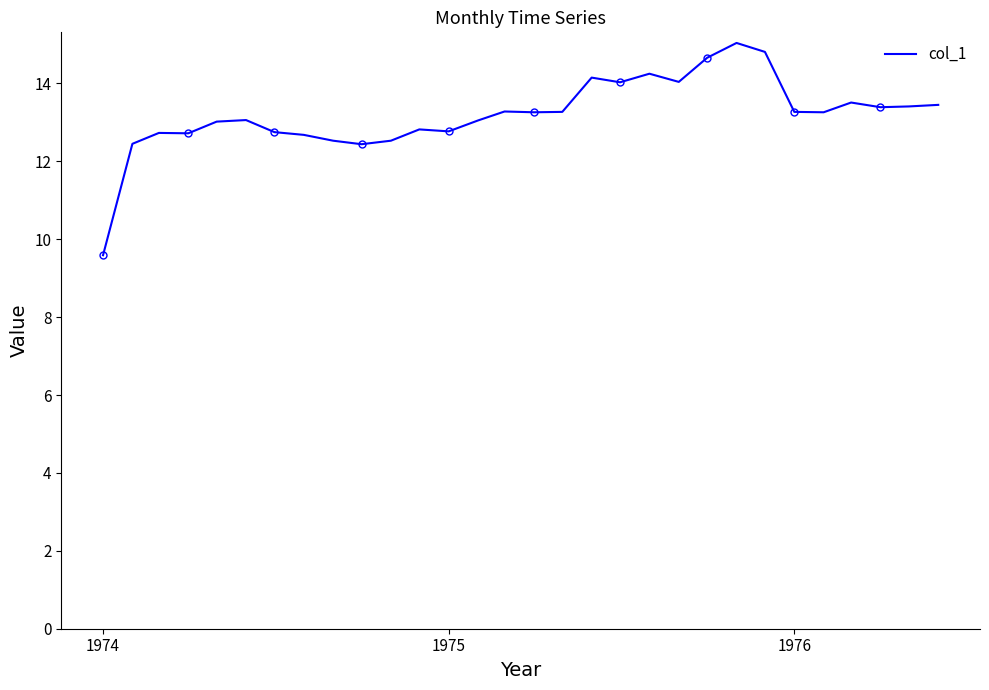

What is the difference between the second highest and minimum values?

5.2